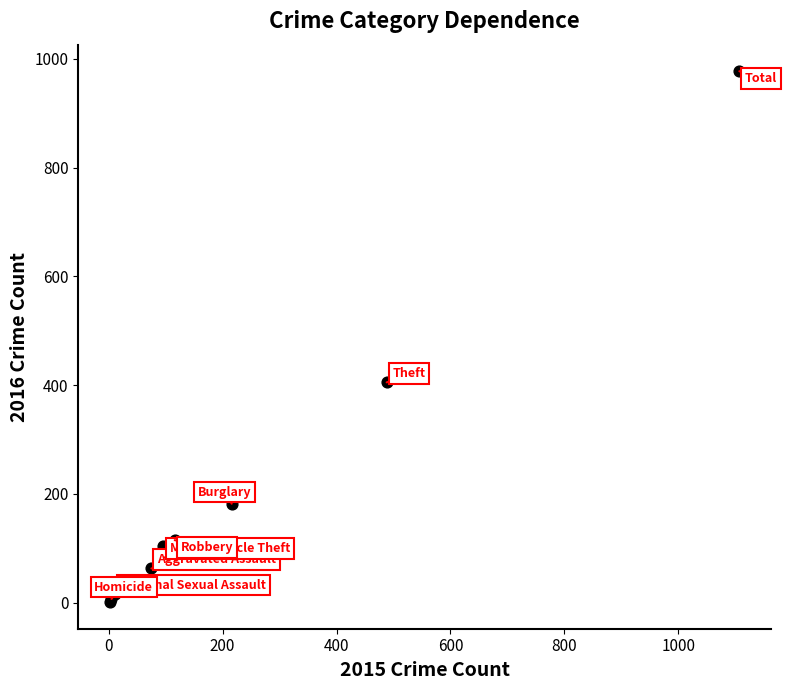

What Y value in the scatter plot is closest to 489?

405